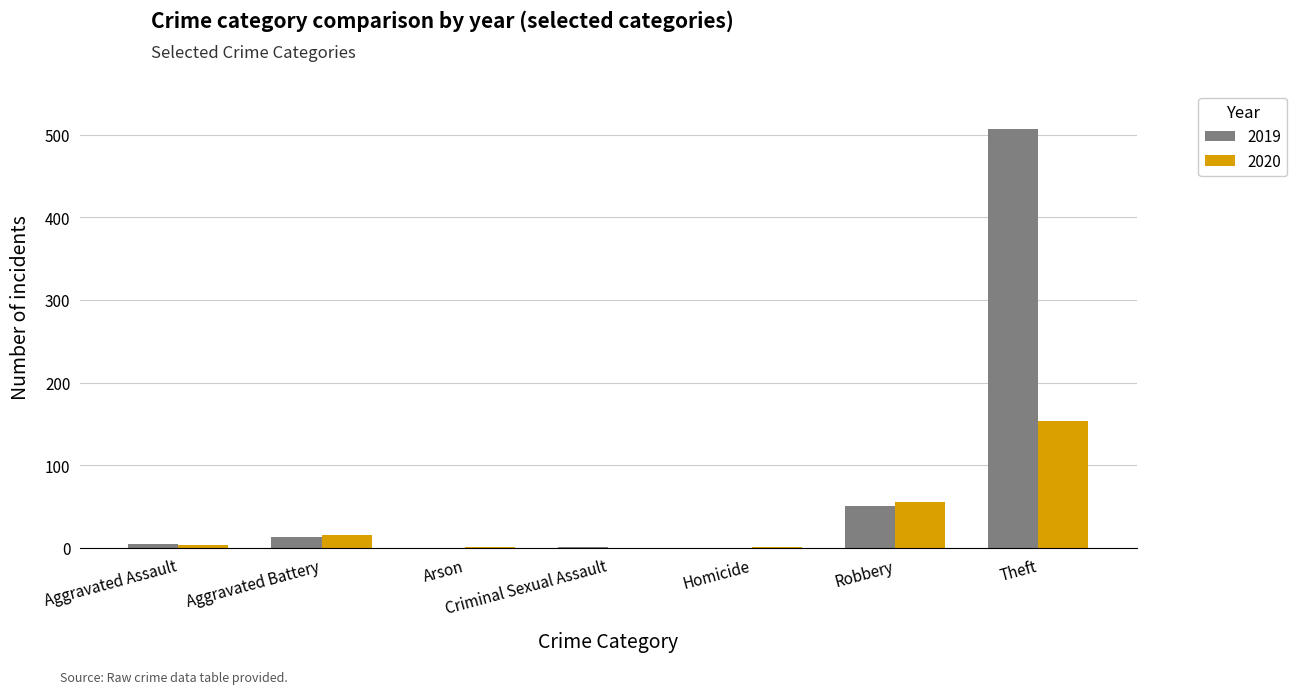

What is the sum of all 2019 values?

577